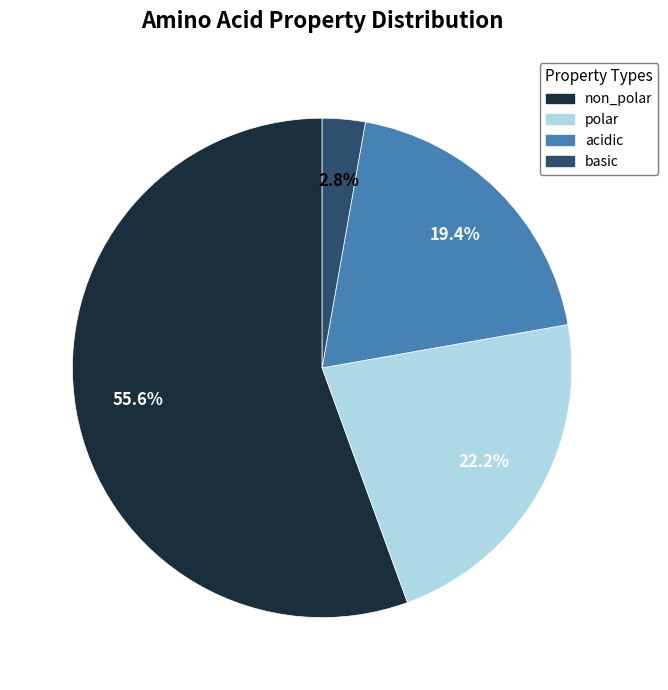

Is there any slice that represents more than half of the pie?

Yes